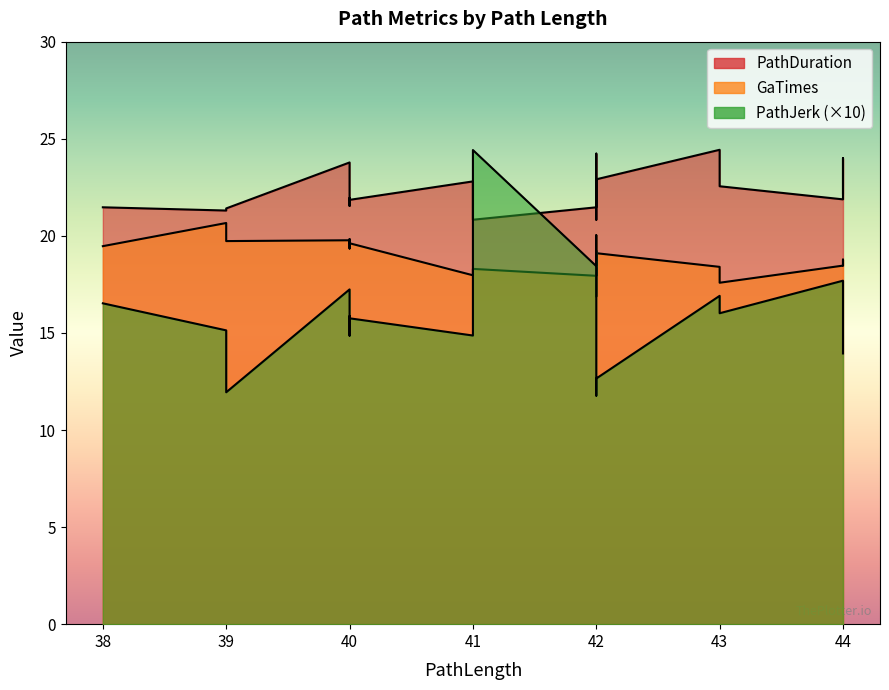

What is the sum of the PathDuration values at 42 and 40?

45.8